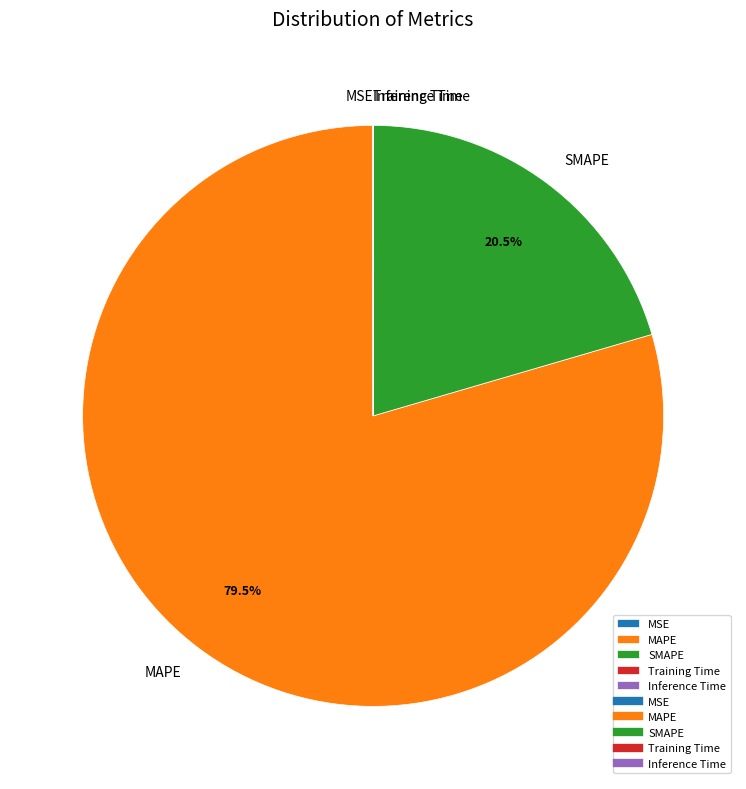

Is there a majority slice in this chart?

Yes